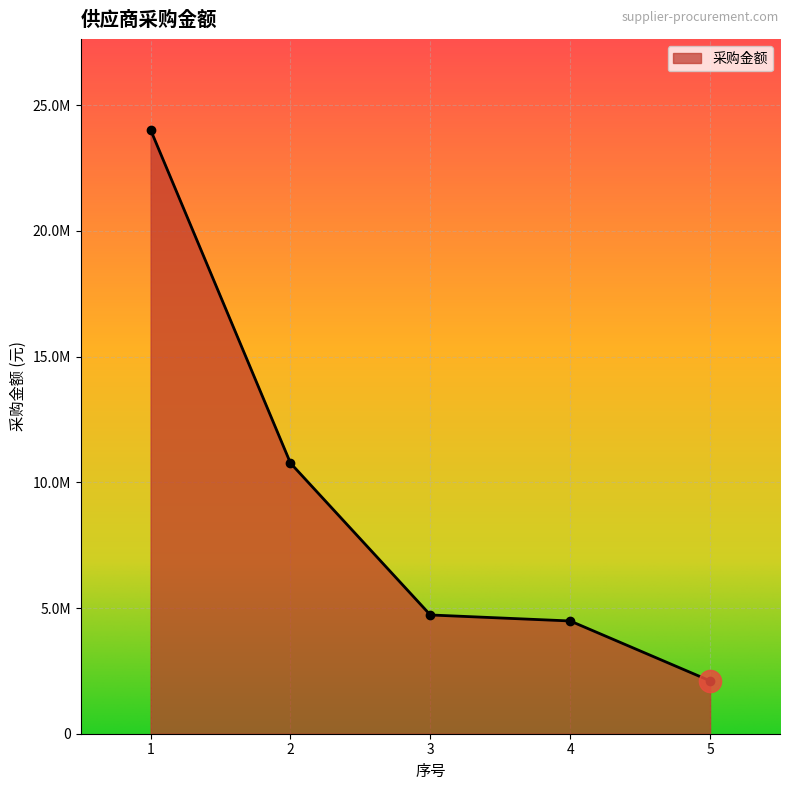

Reading right to left, extract all data points from this chart.

2103180.3	4484681.0	4723694.0	10764971.7	24019974.6